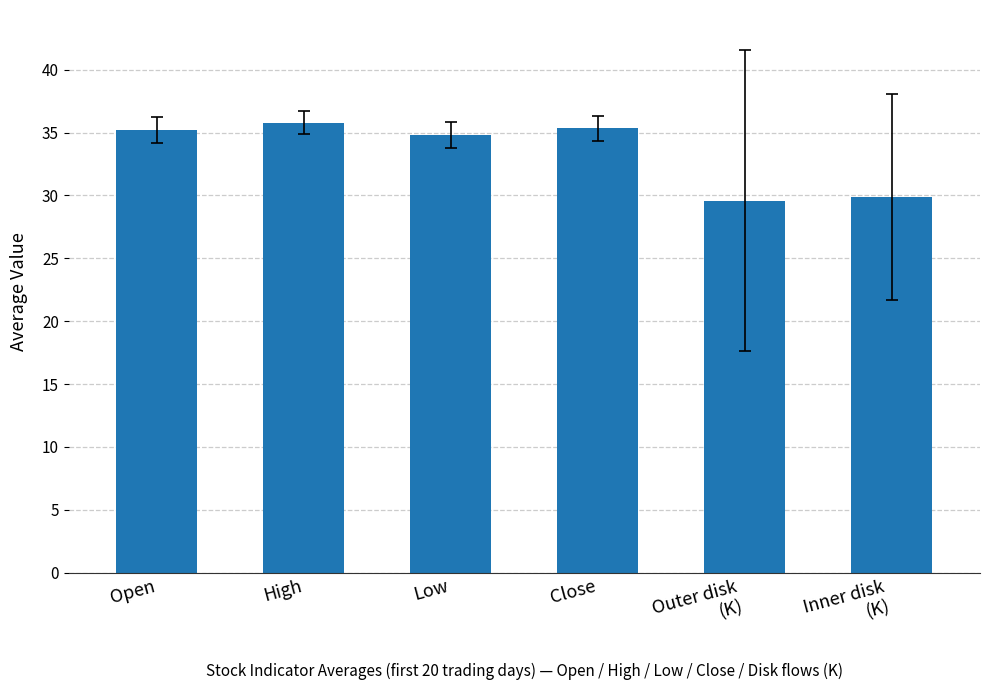

What is the difference between the second highest and minimum values?

5.8